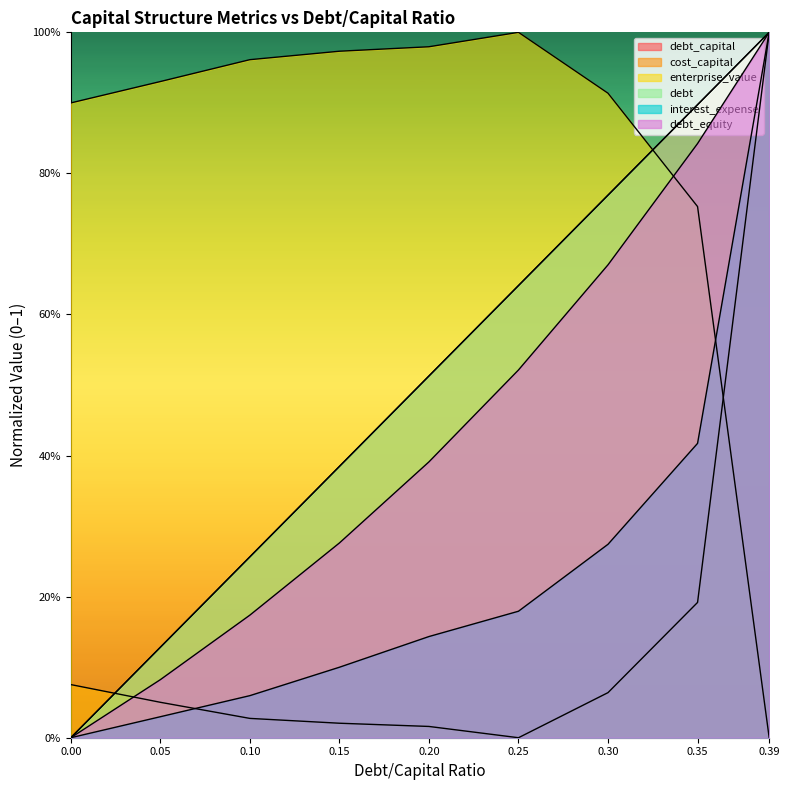

Which series has the largest total across all categories?

enterprise_value